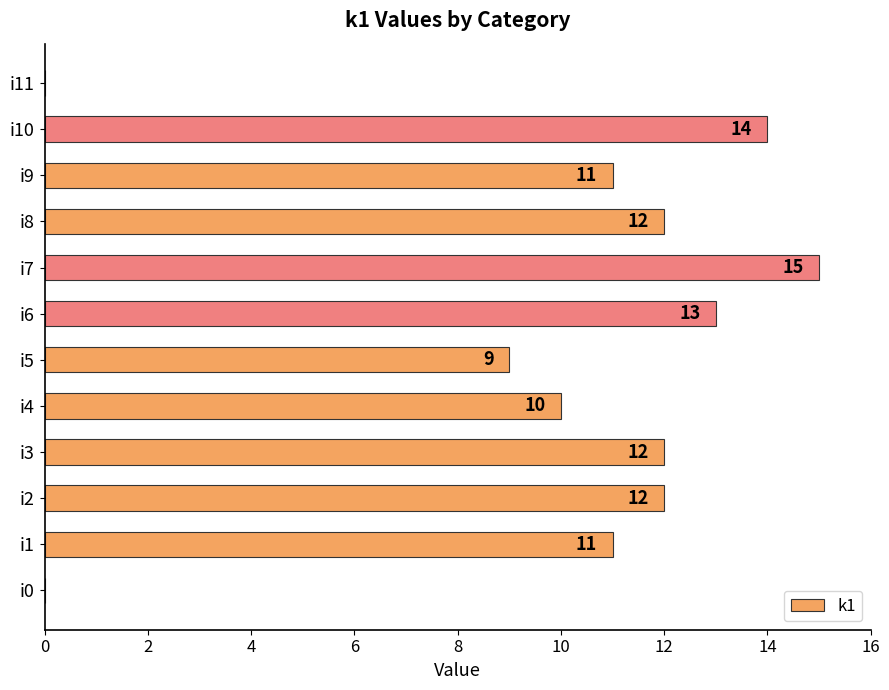

Approximately how many times larger is the value at i3 compared to i4?

1.2